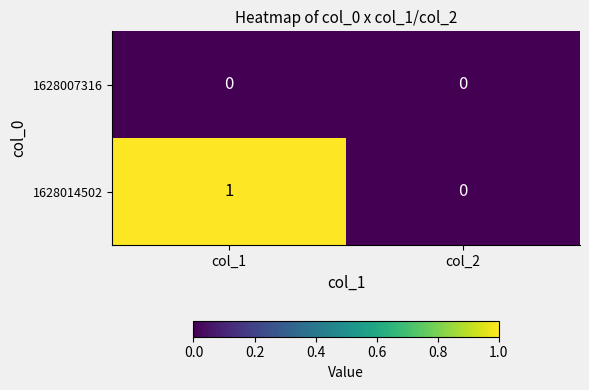

At which label is 1628014502 closest to 0?

col_2